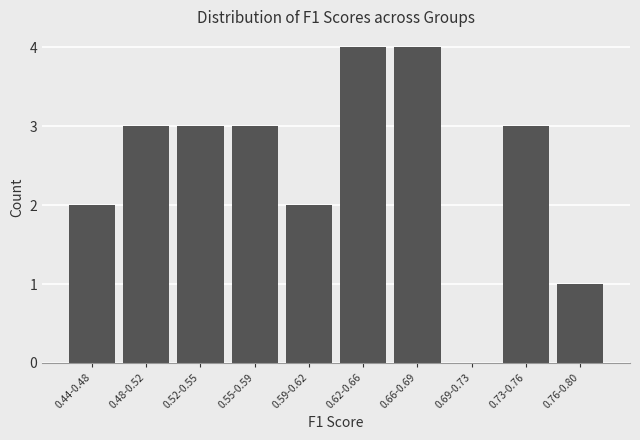

Reading left to right, extract all data points from this chart.

0.44-0.48=2	0.48-0.52=3	0.52-0.55=3	0.55-0.59=3	0.59-0.62=2	0.62-0.66=4	0.66-0.69=4	0.69-0.73=0	0.73-0.76=3	0.76-0.80=1